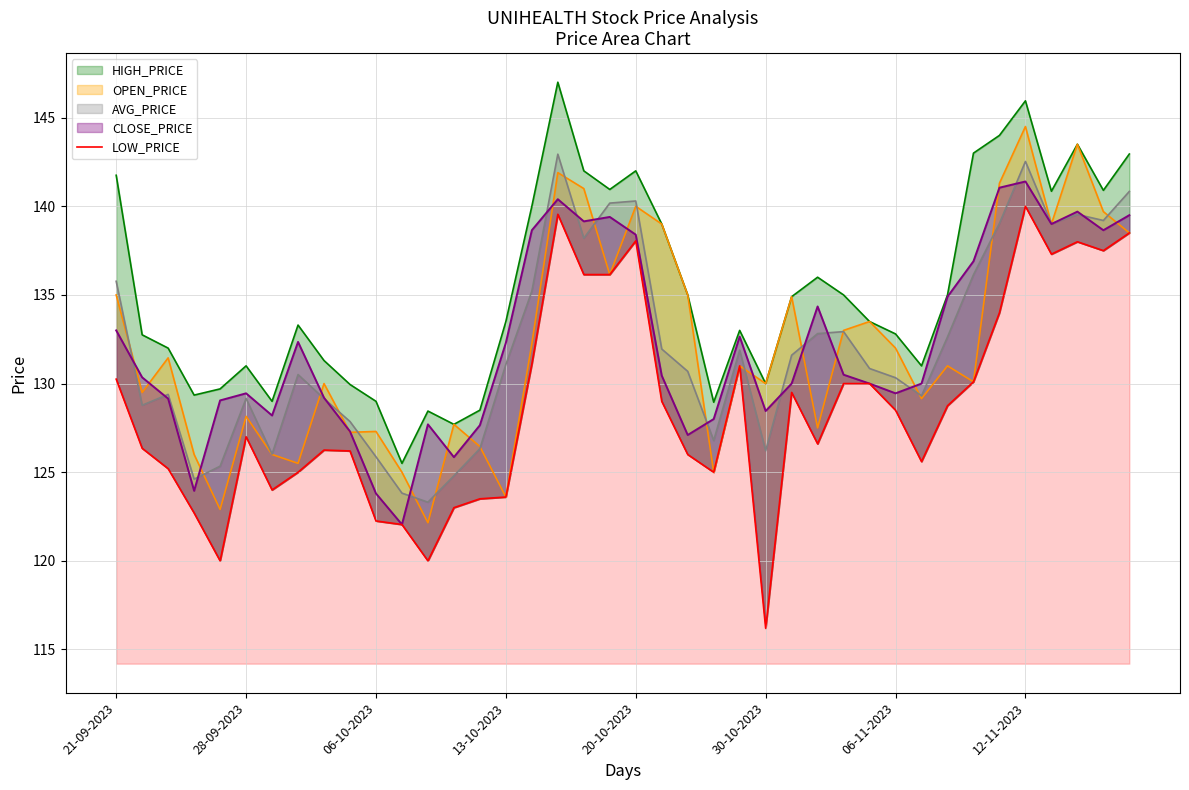

Does the chart display data point markers on the line(s)?

No